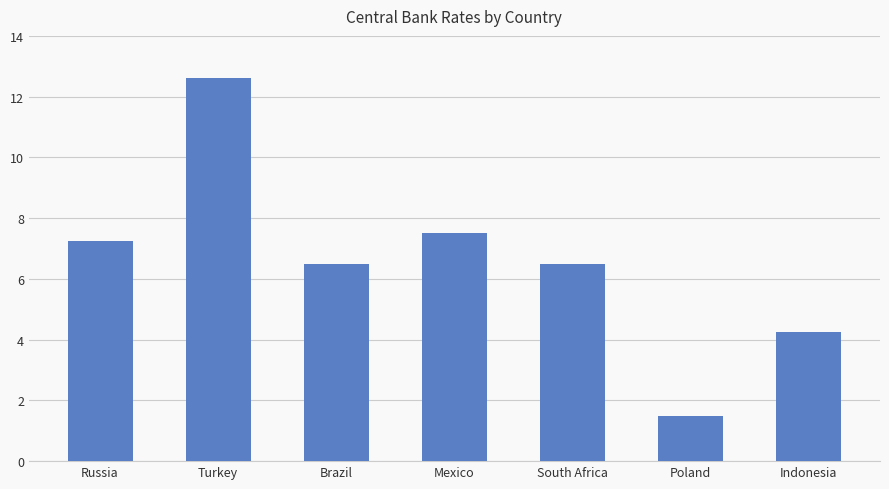

What is the sum of the values at Brazil and Russia?

13.8